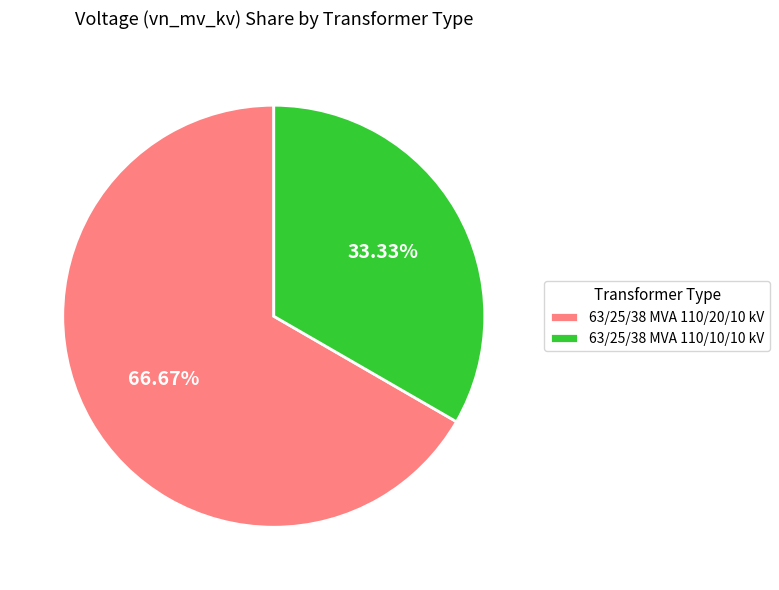

Combined, what portion of the pie is 63/25/38 MVA 110/20/10 kV and 63/25/38 MVA 110/10/10 kV?

100.0%